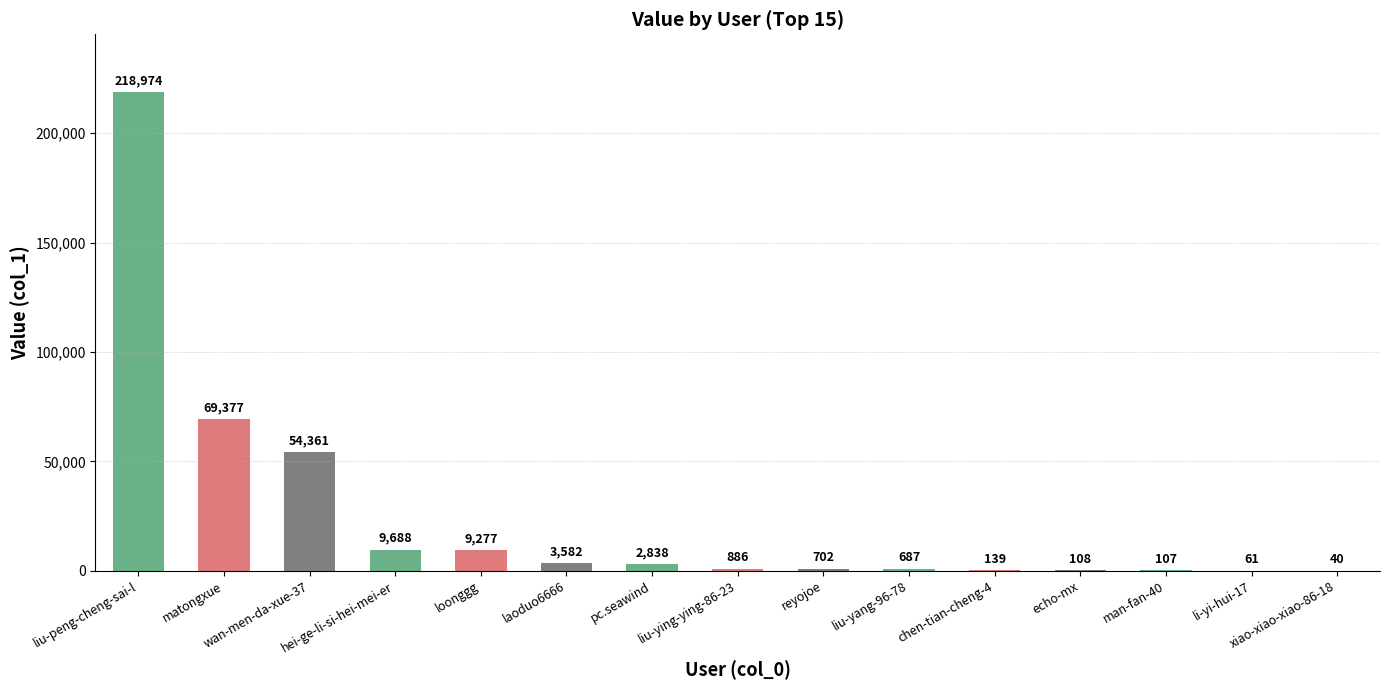

What is the greatest value displayed?

218974